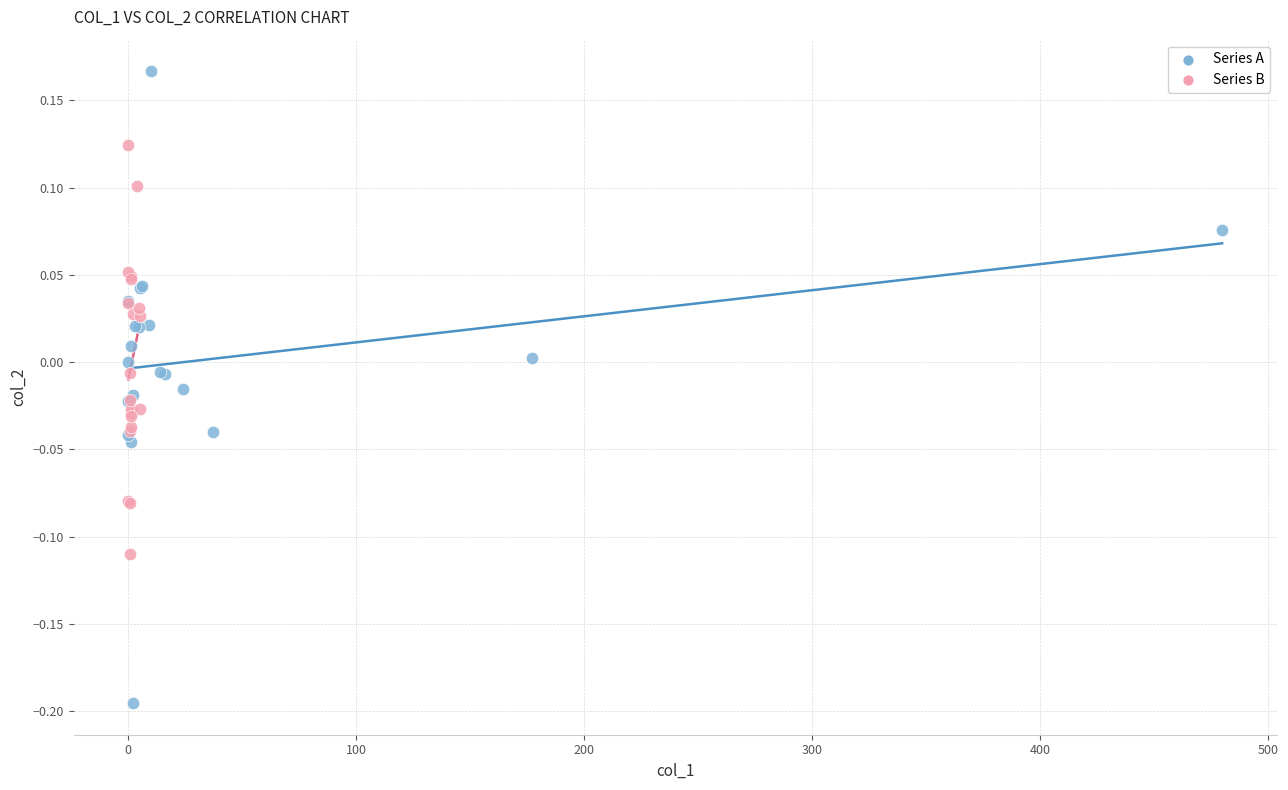

Which series has the widest spread of Y values?

Series A